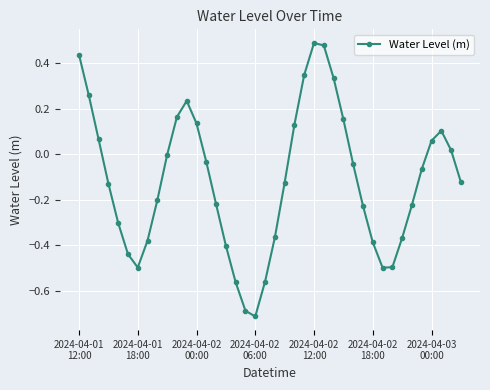

What is the difference between the maximum and minimum values?

1.2